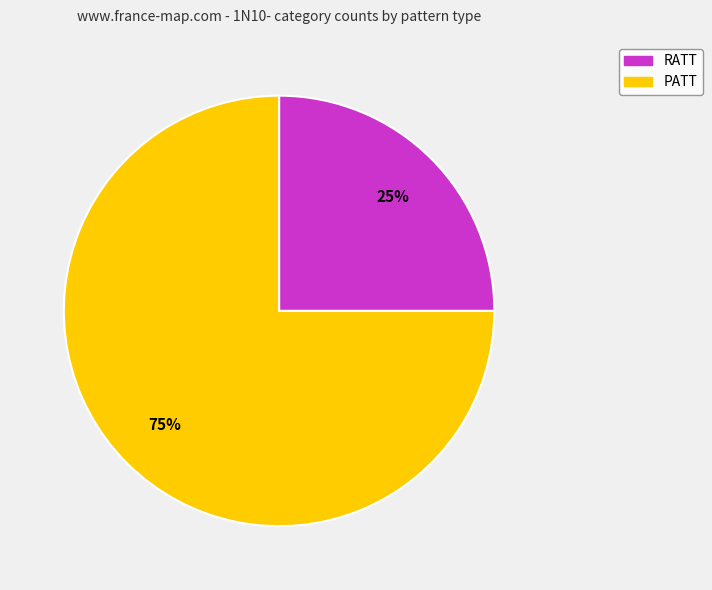

To the nearest percent, what is the difference between the RATT and PATT slice percentages?

50%